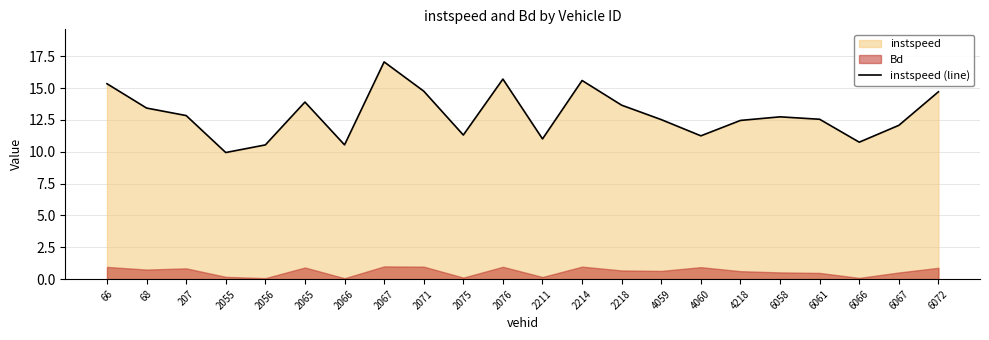

What is the change in value from 2075 to 4059?

+1.2